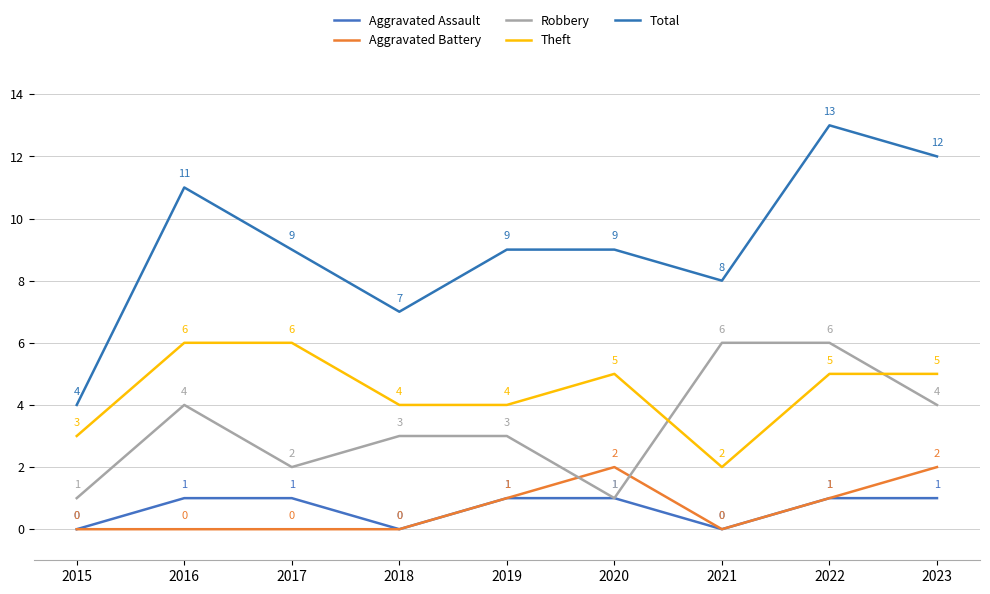

What is the difference between the maximum and minimum values in the Total series?

9